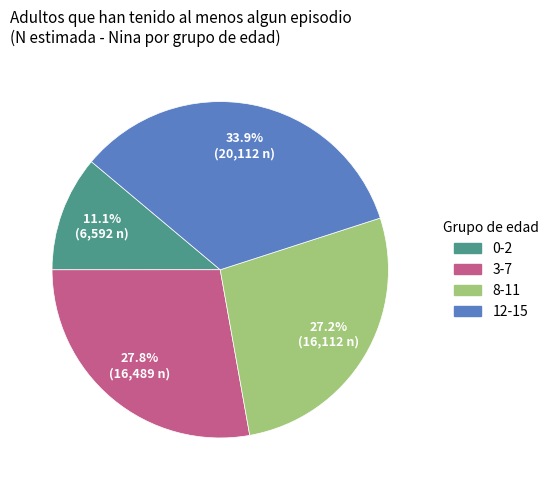

The 3-7 slice represents 28% of the pie. True or false?

True